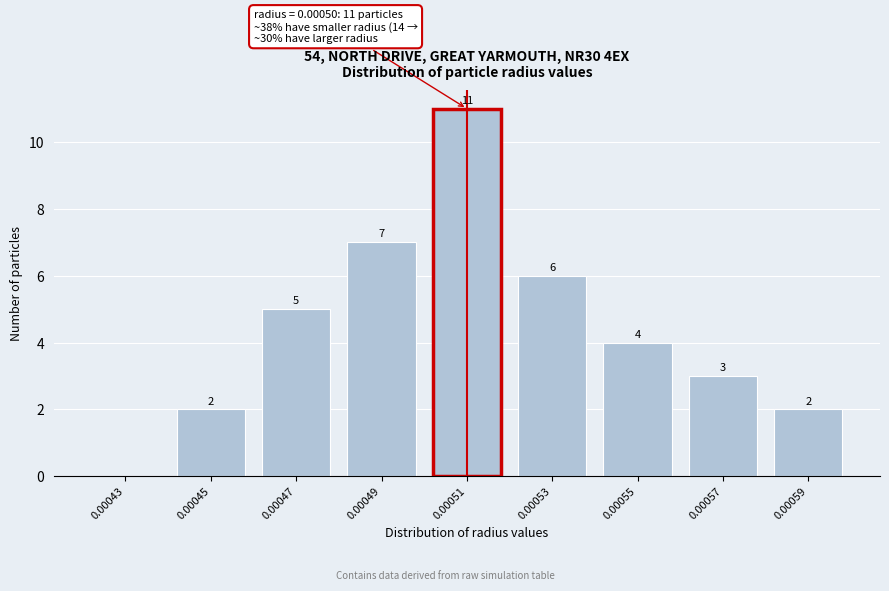

Reading right to left, transcribe all the data shown in this chart.

0.00059=2	0.00057=3	0.00055=4	0.00053=6	0.00051=11	0.00049=7	0.00047=5	0.00045=2	0.00043=0